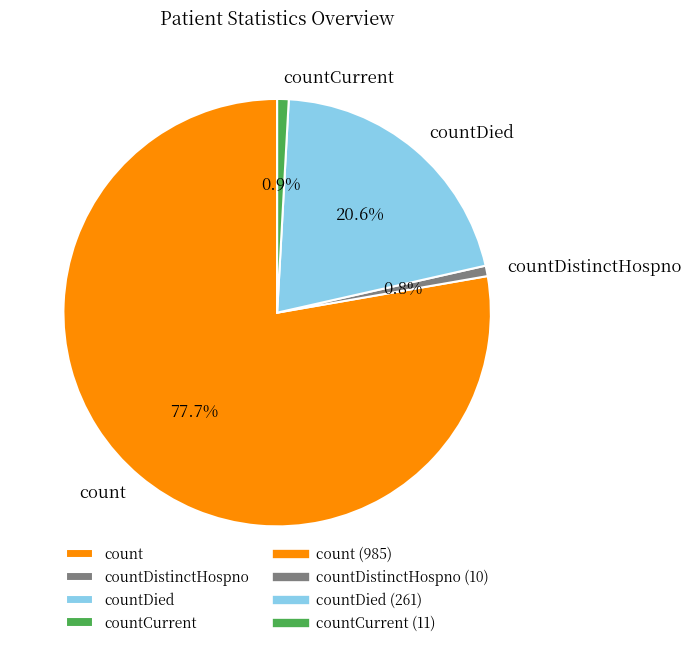

Which slice is the largest?

count